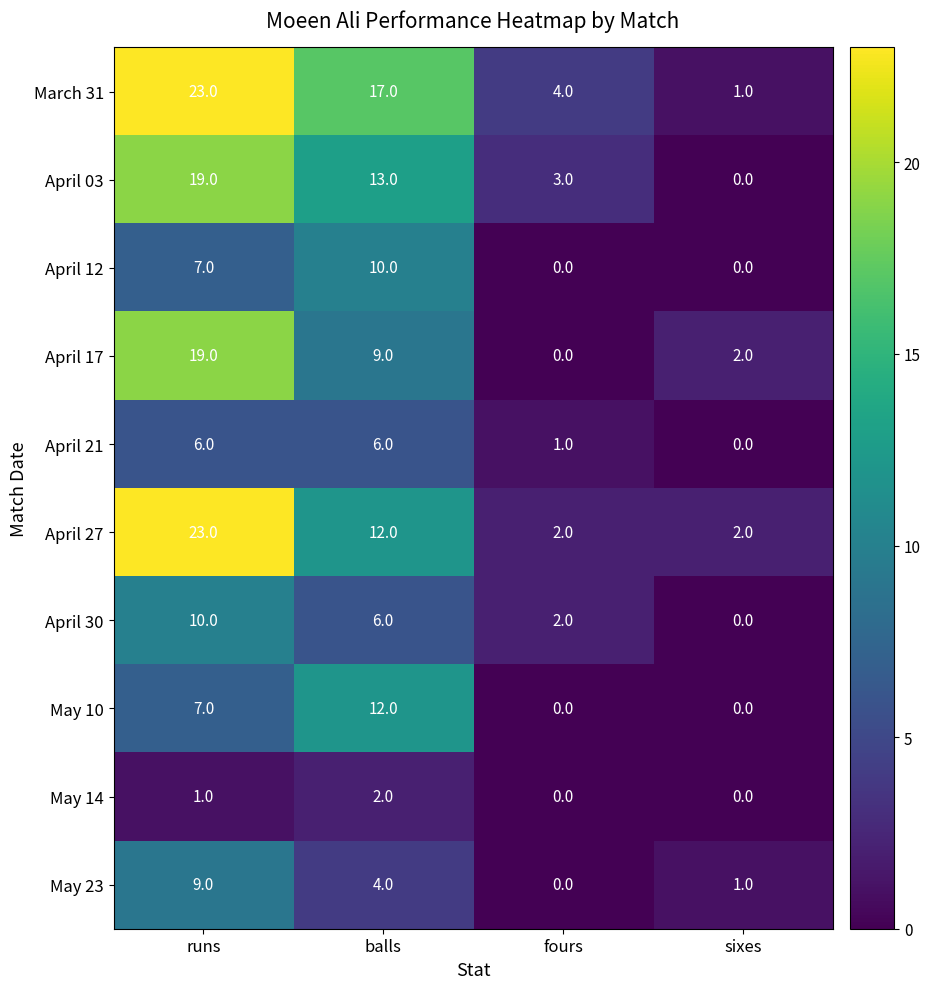

At which label is May 14 closest to 1?

runs